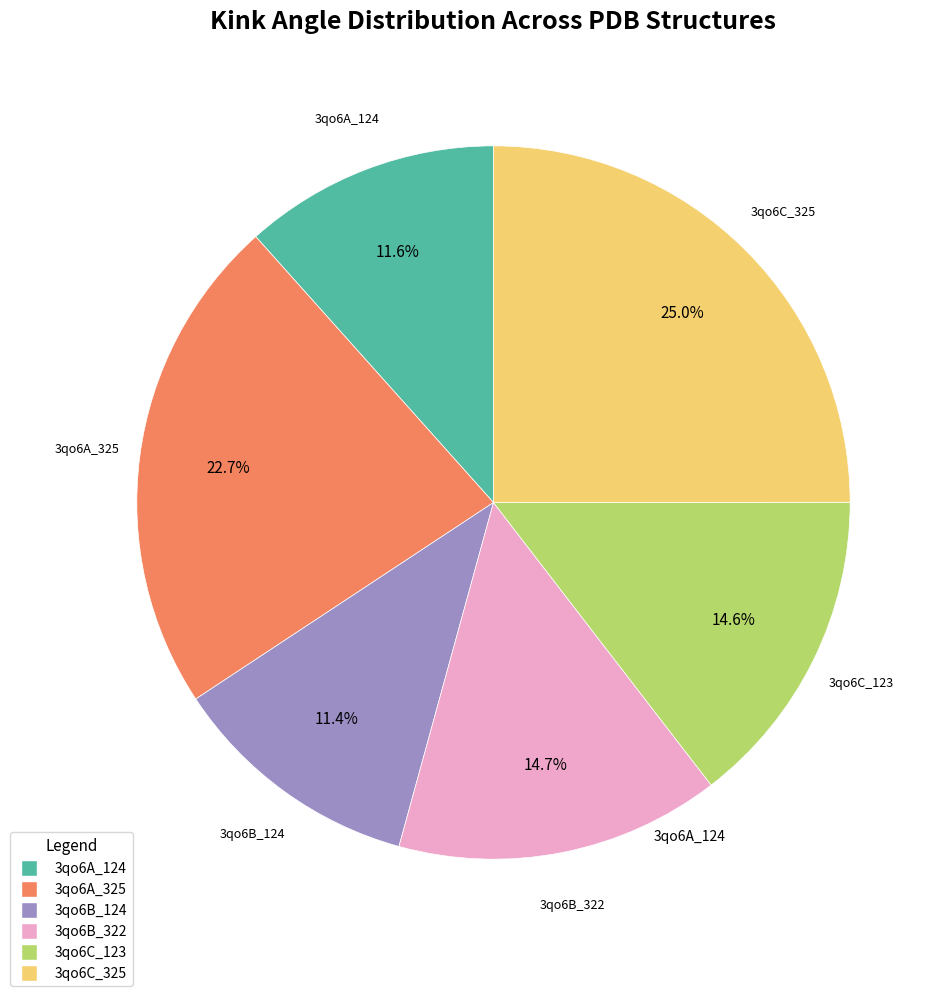

What percentage is NOT represented by 3qo6A_124?

88.4%